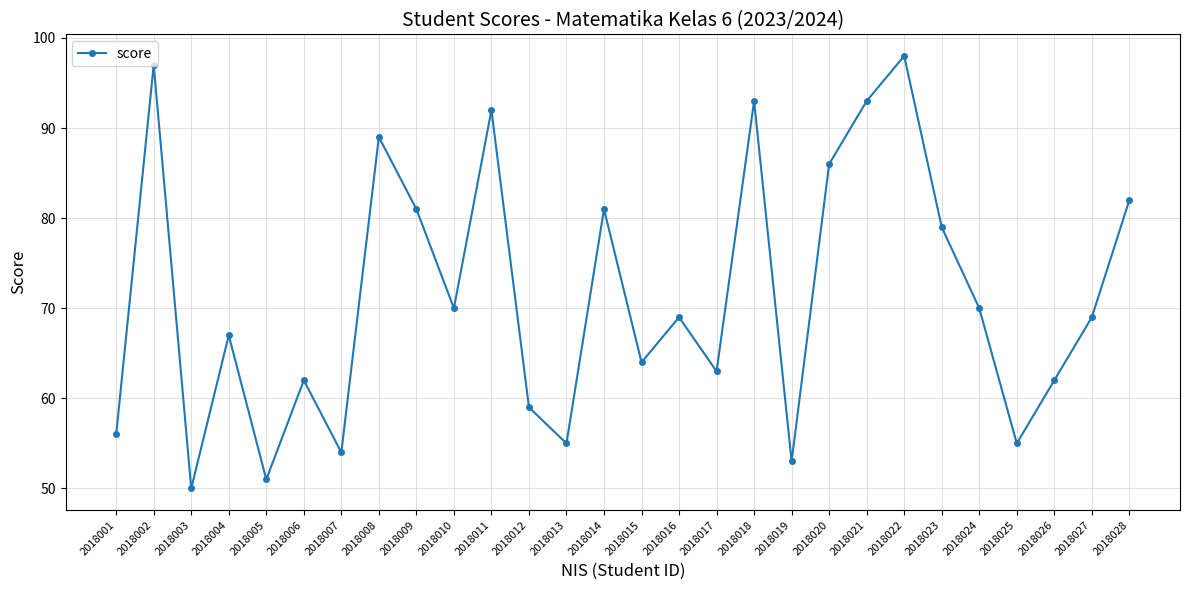

How many points are lower than both their immediate neighbors (excluding endpoints)?

9